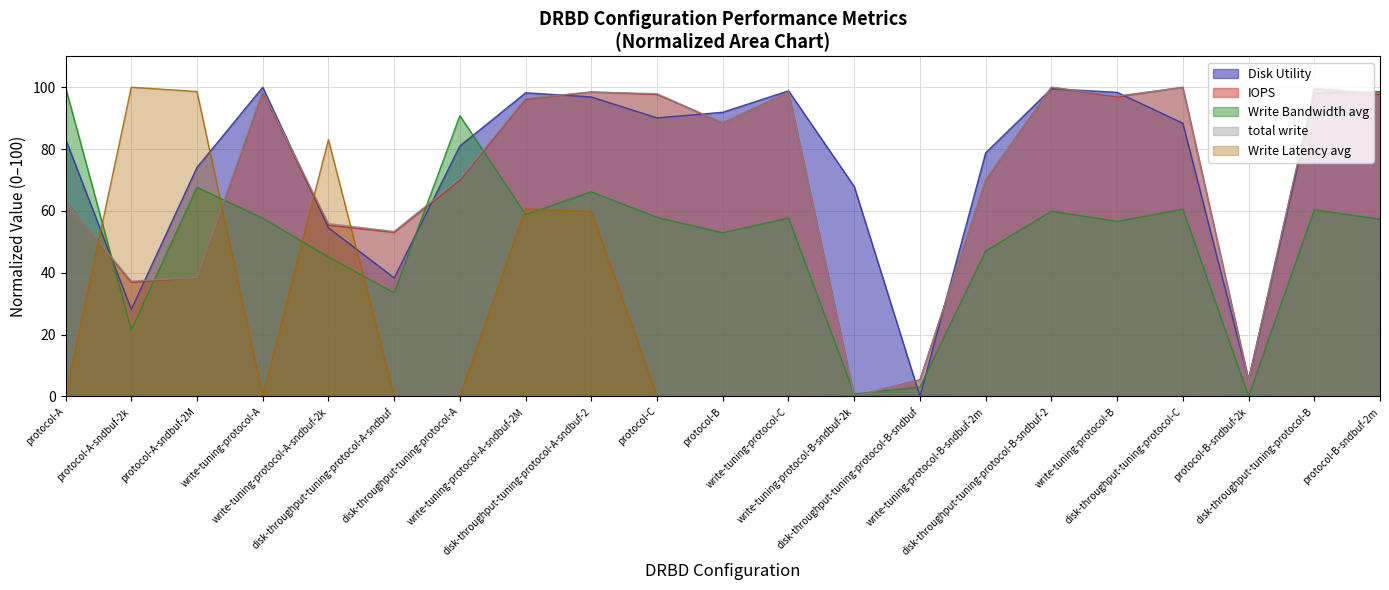

How many times do total write and Write Bandwidth avg cross each other?

7